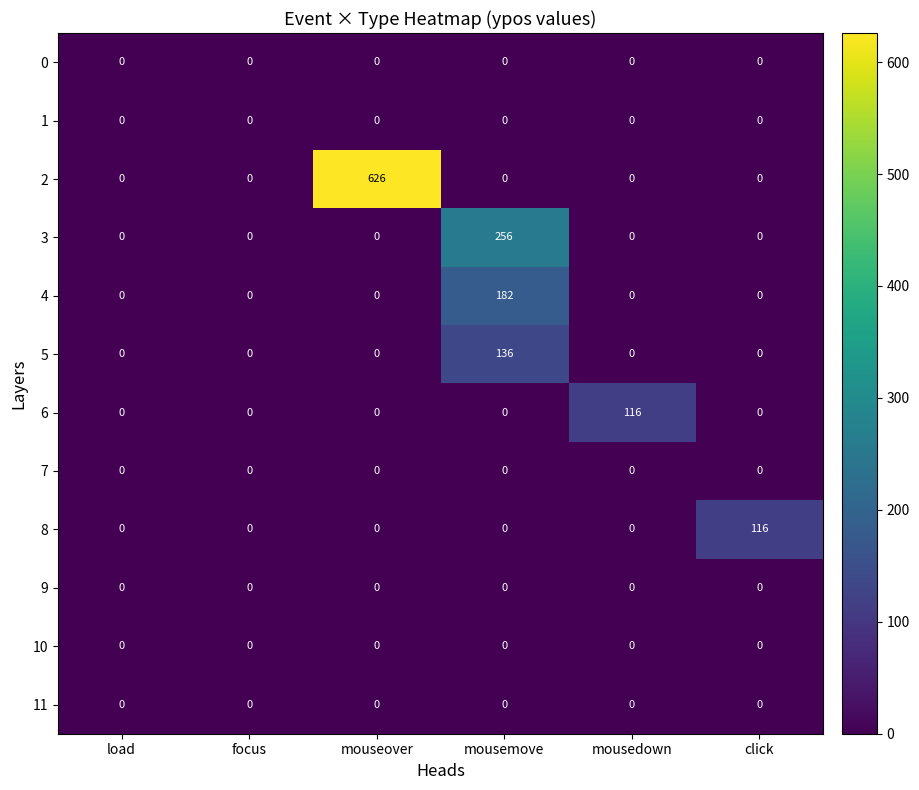

Which series has the largest range (max minus min)?

2